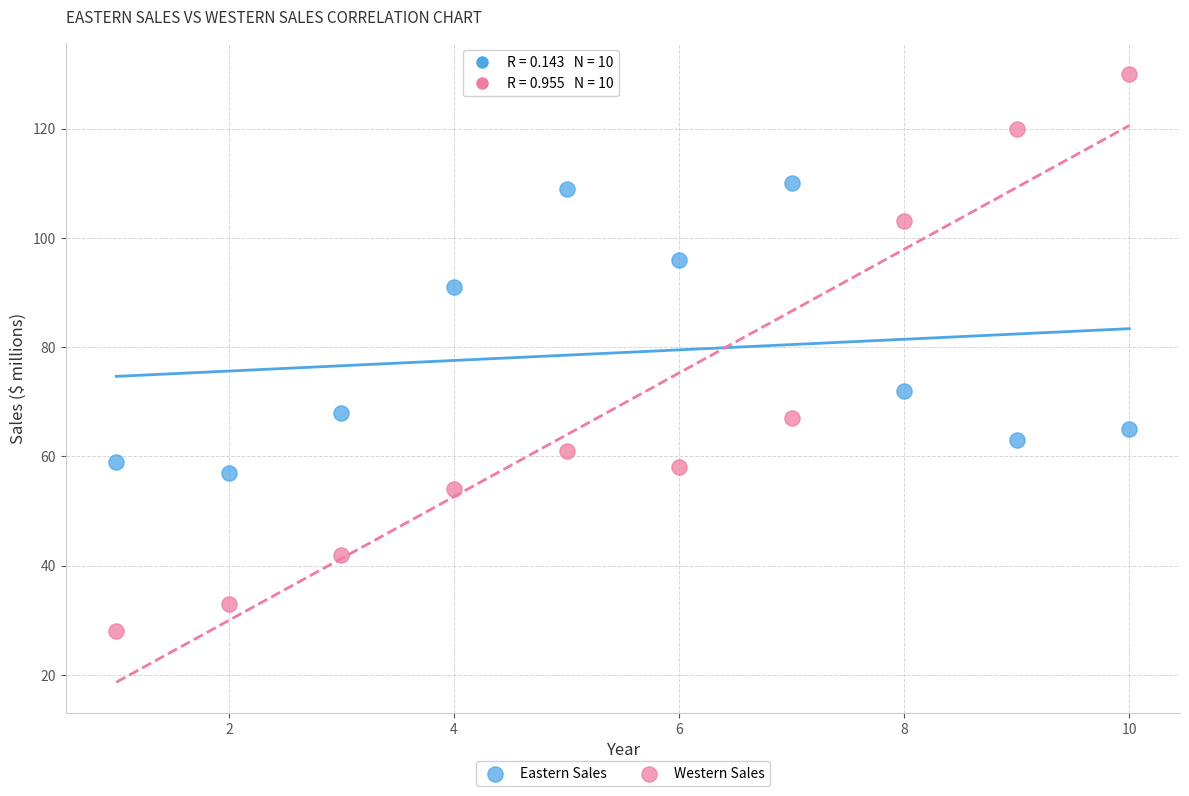

What are all the series names shown in the legend?

Eastern Sales, Western Sales